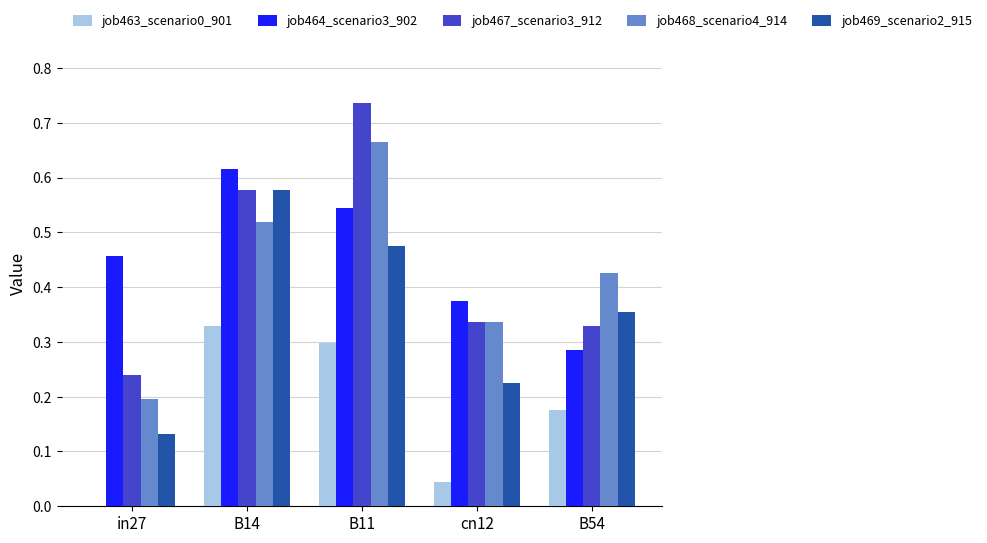

Where is job463_scenario0_901 nearest to the value 0?

in27